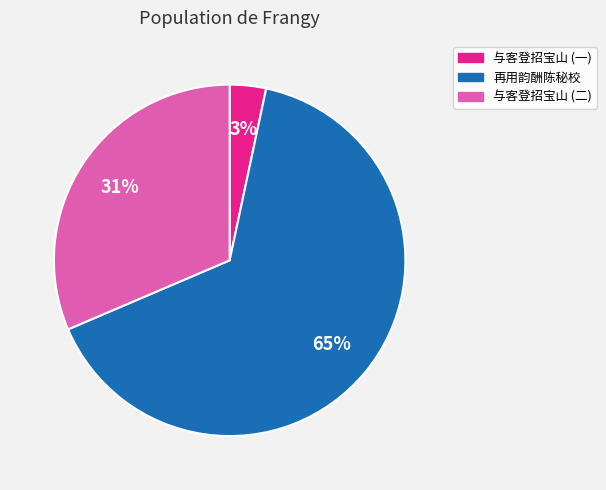

True or false: 再用韵酬陈秘校 accounts for 73% of the total.

False